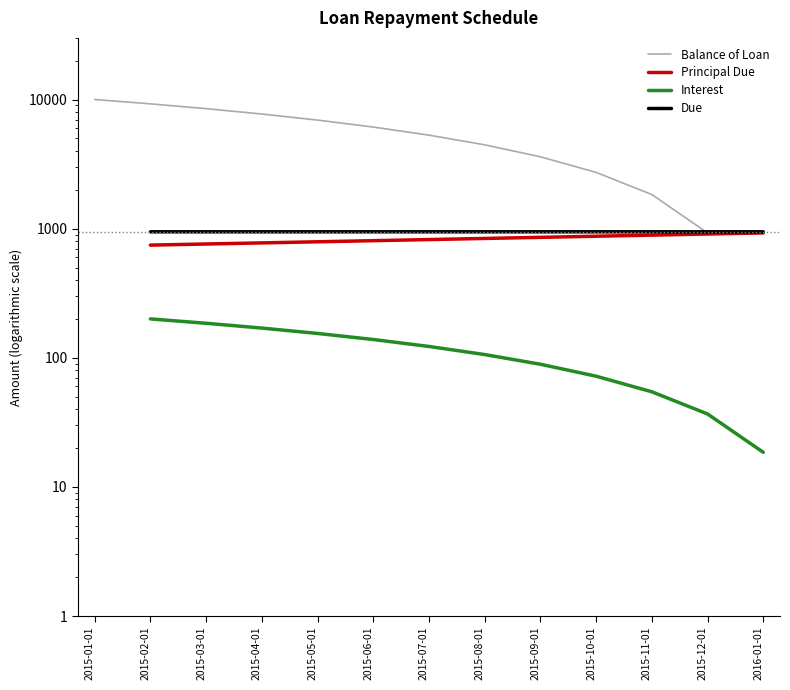

True or false: Principal Due and Balance of Loan cross at least once.

False